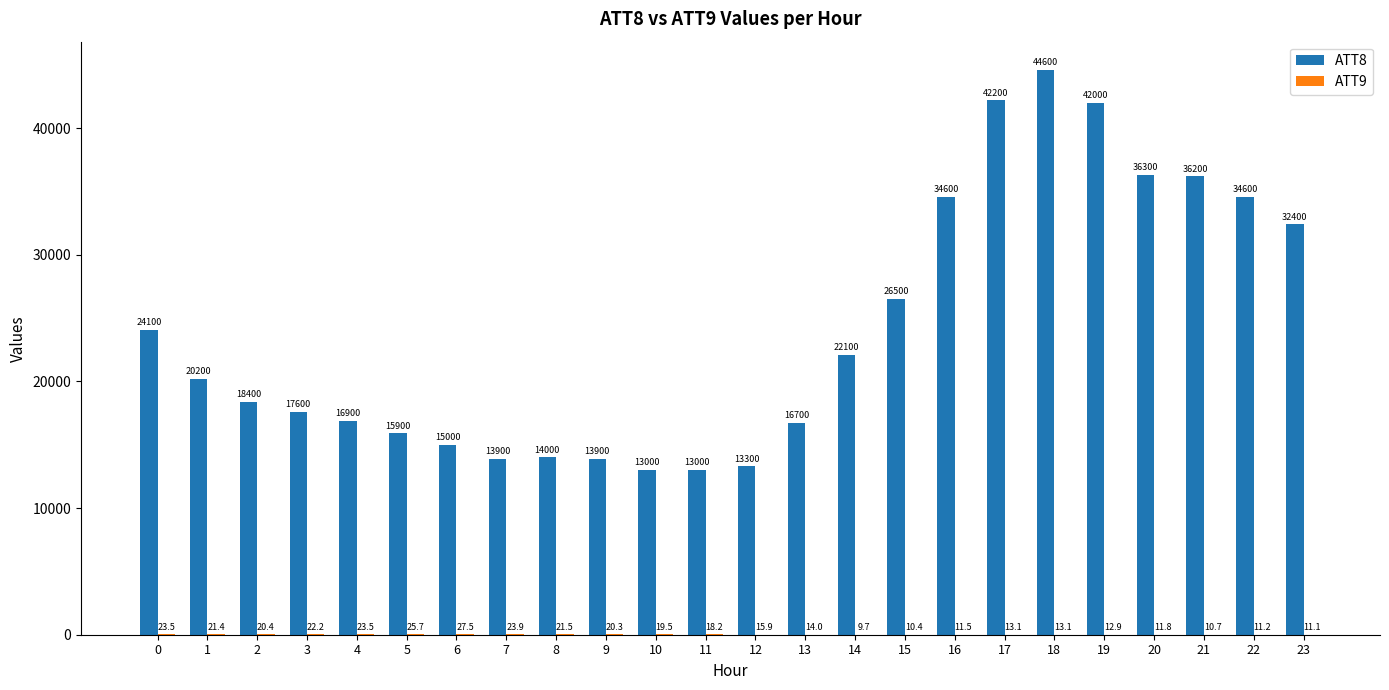

What is the maximum value shown in the chart?

44600.0